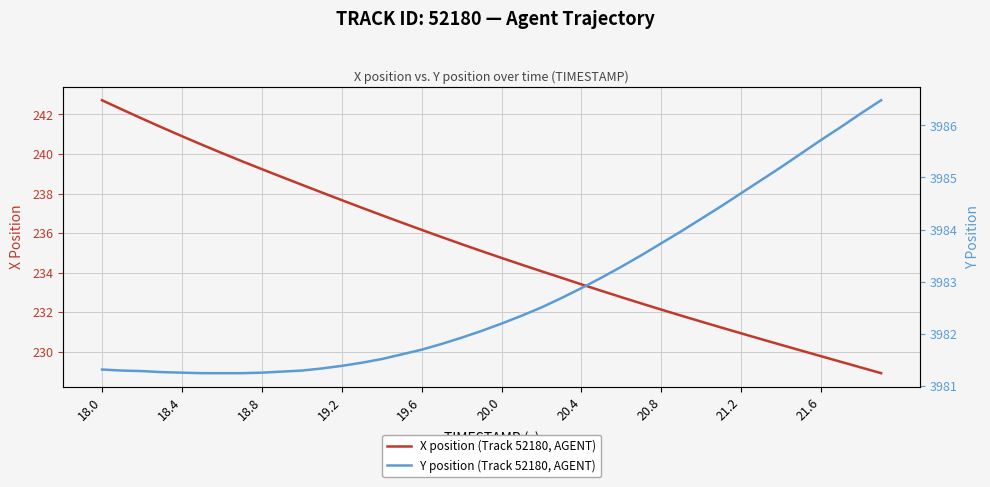

Which category has the highest value in the X position (Track 52180, AGENT) series?

18.0